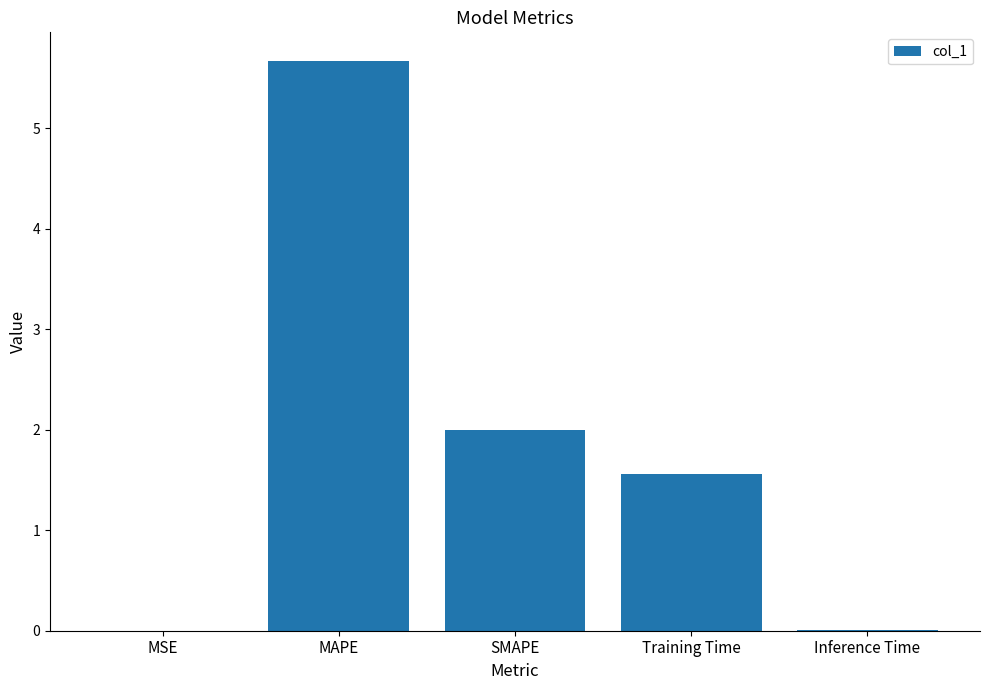

Which has a higher value, MAPE or Inference Time?

MAPE